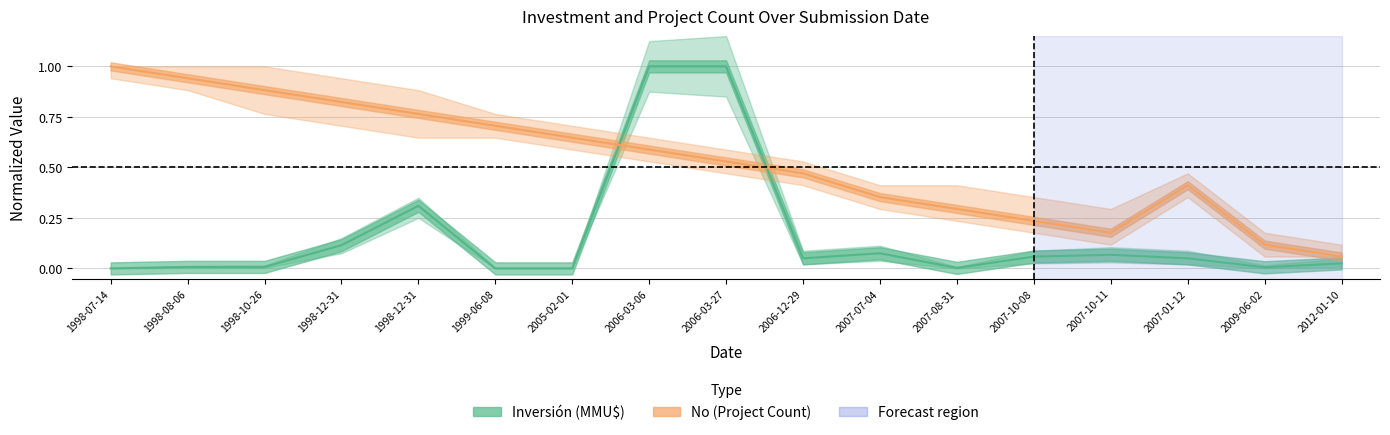

True or false: Inversión (MMU$) and No (Project Count) cross at least once.

True